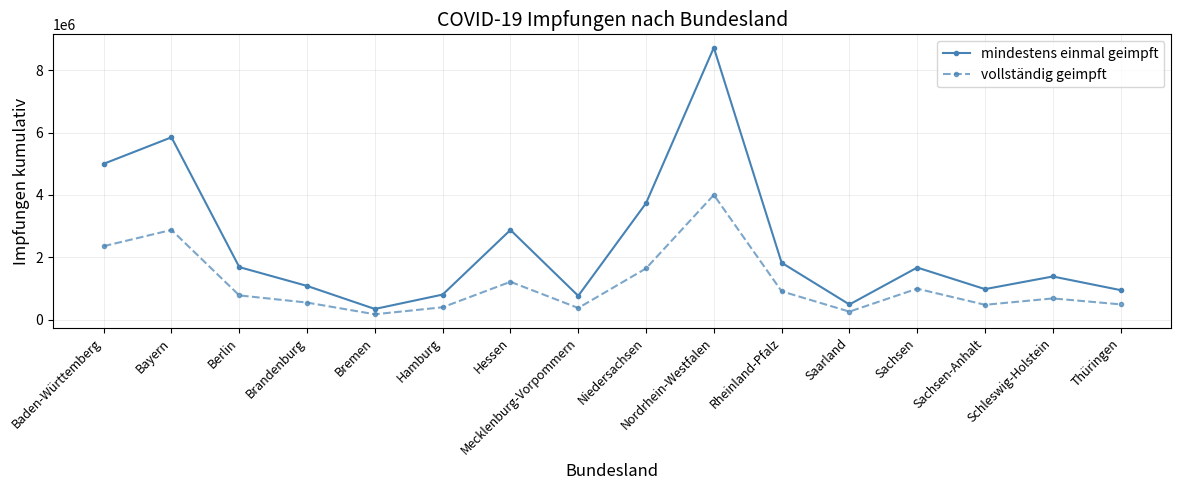

Count the number of data series in this chart.

2